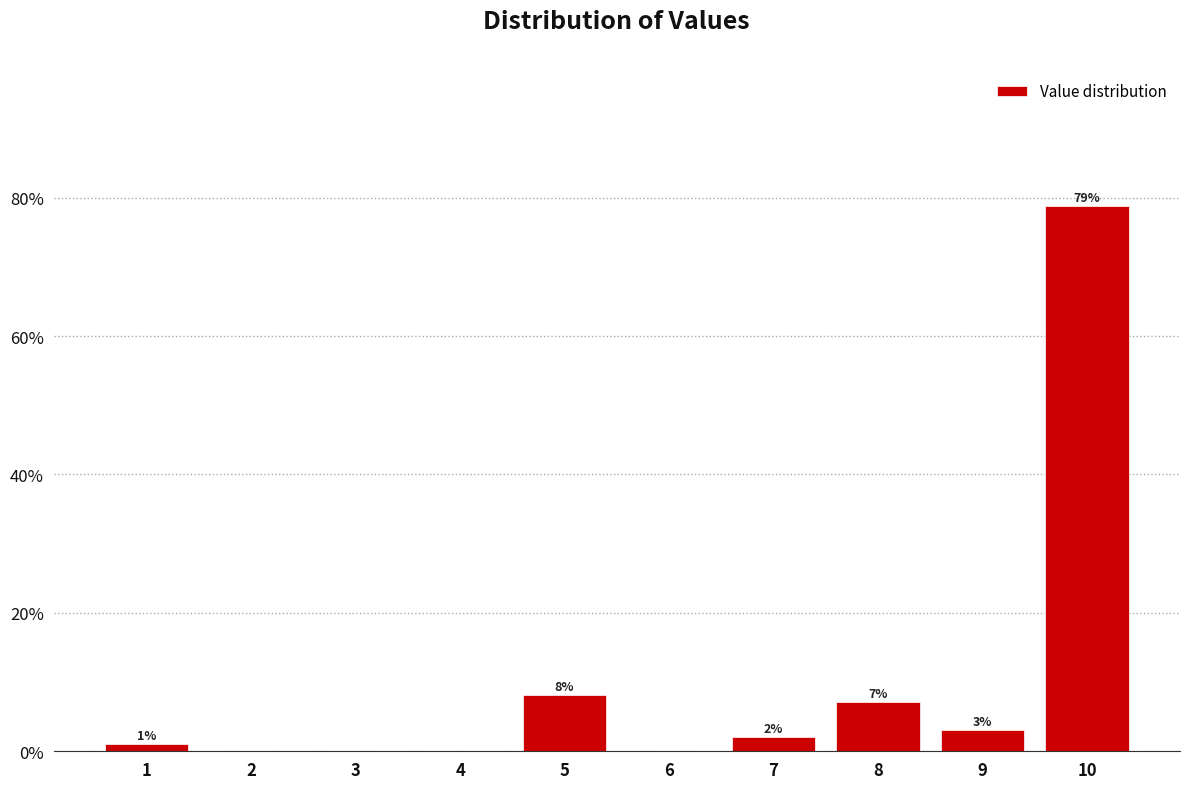

Which range on the x-axis has the tallest bar?

9.5 to 10.5